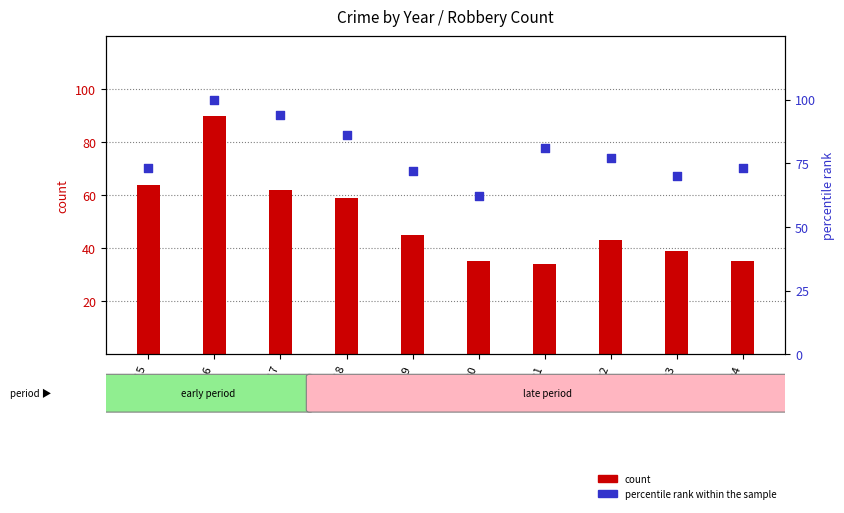

Which series contains the lowest Y value?

count